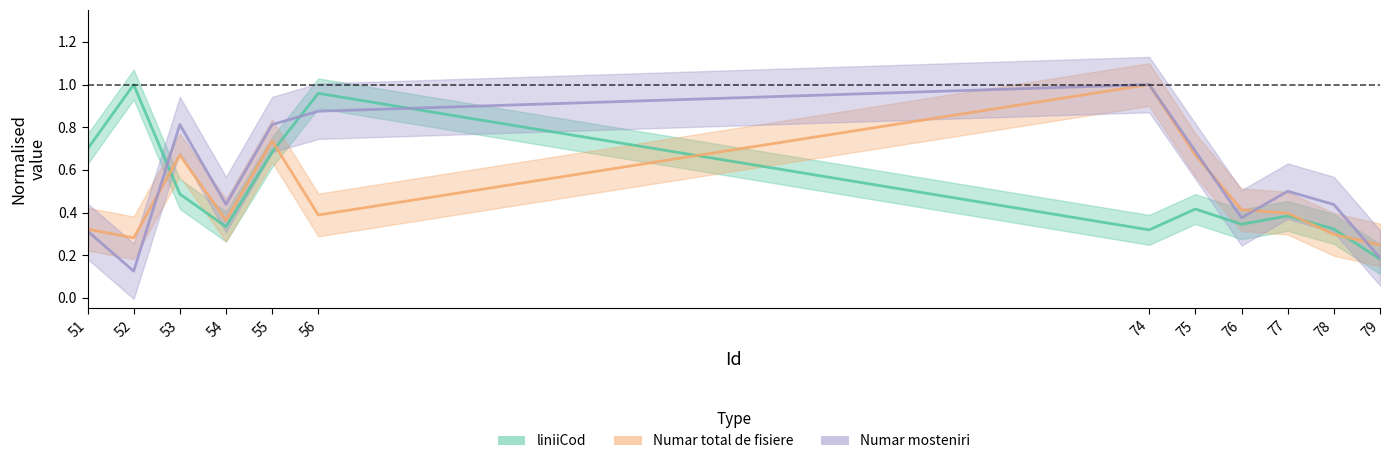

What is the difference between the highest and lowest values at 55?

0.1